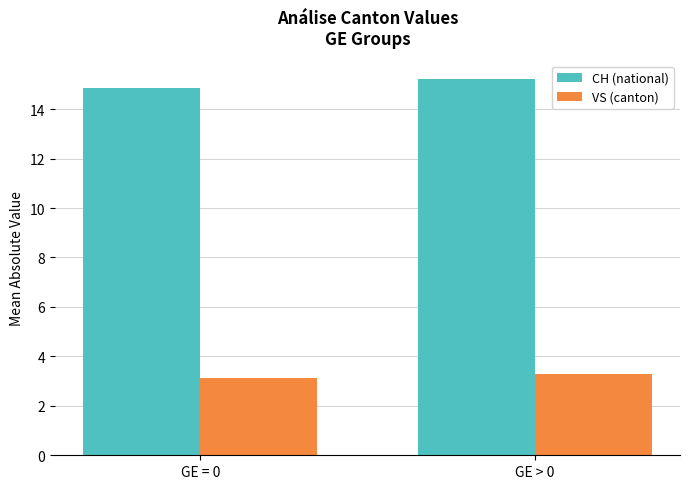

List the series in order of their peak value, lowest first.

VS (canton), CH (national)